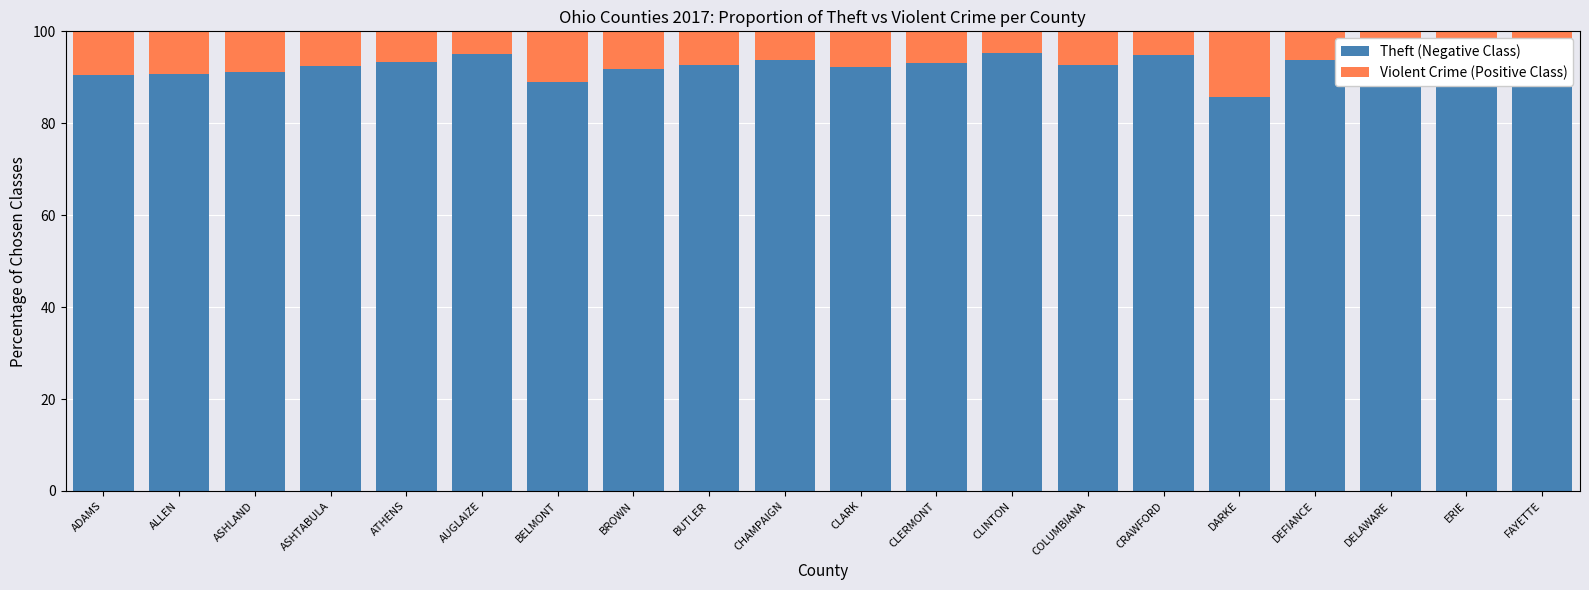

Where does the Theft (Negative Class) series first go above 92?

ASHTABULA